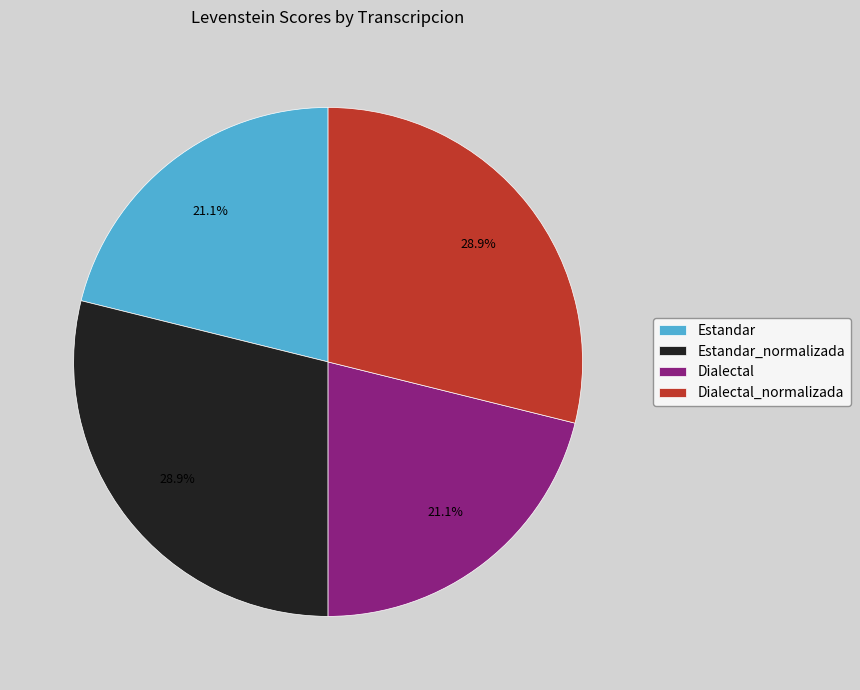

What is the ratio of the value at Dialectal to the value at Estandar?

1.0